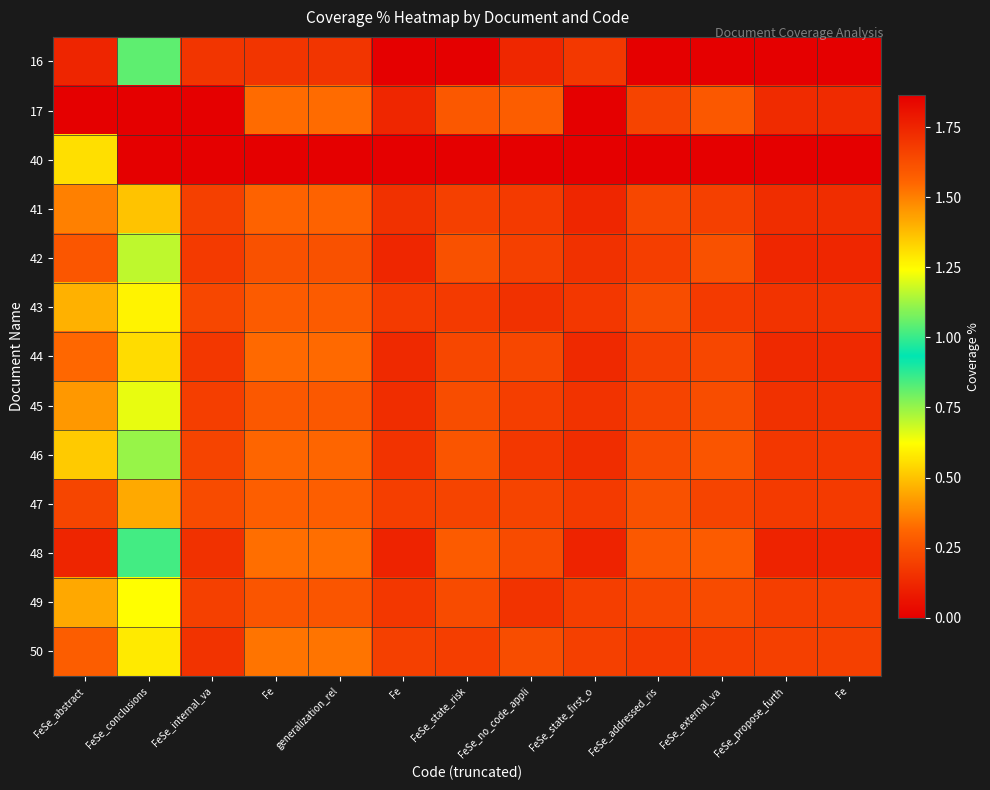

Reading left to right, extract all data points from this chart.

16: FeSe_abstract=1.8	FeSe_conclusions=0.8	FeSe_internal_va=0.2	Fe=0.2	generalization_rel=0.2	Fe=0.0	FeSe_state_risk=0.0	FeSe_no_code_appli=0.1	FeSe_state_first_o=0.2	FeSe_addressed_ris=0.0	FeSe_external_va=0.0	FeSe_propose_furth=0.0	Fe=0.0
17: FeSe_abstract=1.9	FeSe_conclusions=0.0	FeSe_internal_va=0.0	Fe=0.3	generalization_rel=0.3	Fe=0.1	FeSe_state_risk=0.3	FeSe_no_code_appli=0.3	FeSe_state_first_o=0.0	FeSe_addressed_ris=0.2	FeSe_external_va=0.3	FeSe_propose_furth=0.1	Fe=0.1
40: FeSe_abstract=1.3	FeSe_conclusions=0.0	FeSe_internal_va=0.0	Fe=0.0	generalization_rel=0.0	Fe=0.0	FeSe_state_risk=0.0	FeSe_no_code_appli=0.0	FeSe_state_first_o=0.0	FeSe_addressed_ris=0.0	FeSe_external_va=0.0	FeSe_propose_furth=0.0	Fe=0.0
41: FeSe_abstract=1.5	FeSe_conclusions=0.5	FeSe_internal_va=0.2	Fe=0.3	generalization_rel=0.3	Fe=0.1	FeSe_state_risk=0.2	FeSe_no_code_appli=0.2	FeSe_state_first_o=0.1	FeSe_addressed_ris=0.2	FeSe_external_va=0.2	FeSe_propose_furth=0.1	Fe=0.1
42: FeSe_abstract=1.6	FeSe_conclusions=0.7	FeSe_internal_va=0.2	Fe=0.2	generalization_rel=0.2	Fe=0.1	FeSe_state_risk=0.2	FeSe_no_code_appli=0.2	FeSe_state_first_o=0.1	FeSe_addressed_ris=0.2	FeSe_external_va=0.2	FeSe_propose_furth=0.1	Fe=0.1
43: FeSe_abstract=1.4	FeSe_conclusions=0.6	FeSe_internal_va=0.2	Fe=0.3	generalization_rel=0.3	Fe=0.2	FeSe_state_risk=0.2	FeSe_no_code_appli=0.1	FeSe_state_first_o=0.2	FeSe_addressed_ris=0.2	FeSe_external_va=0.2	FeSe_propose_furth=0.2	Fe=0.2
44: FeSe_abstract=1.6	FeSe_conclusions=0.6	FeSe_internal_va=0.2	Fe=0.3	generalization_rel=0.3	Fe=0.1	FeSe_state_risk=0.2	FeSe_no_code_appli=0.2	FeSe_state_first_o=0.1	FeSe_addressed_ris=0.2	FeSe_external_va=0.2	FeSe_propose_furth=0.1	Fe=0.1
45: FeSe_abstract=1.4	FeSe_conclusions=0.7	FeSe_internal_va=0.2	Fe=0.3	generalization_rel=0.3	Fe=0.1	FeSe_state_risk=0.2	FeSe_no_code_appli=0.2	FeSe_state_first_o=0.2	FeSe_addressed_ris=0.2	FeSe_external_va=0.2	FeSe_propose_furth=0.1	Fe=0.1
46: FeSe_abstract=1.4	FeSe_conclusions=0.8	FeSe_internal_va=0.2	Fe=0.3	generalization_rel=0.3	Fe=0.2	FeSe_state_risk=0.3	FeSe_no_code_appli=0.2	FeSe_state_first_o=0.1	FeSe_addressed_ris=0.2	FeSe_external_va=0.3	FeSe_propose_furth=0.2	Fe=0.2
47: FeSe_abstract=1.6	FeSe_conclusions=0.5	FeSe_internal_va=0.2	Fe=0.3	generalization_rel=0.3	Fe=0.2	FeSe_state_risk=0.2	FeSe_no_code_appli=0.2	FeSe_state_first_o=0.2	FeSe_addressed_ris=0.2	FeSe_external_va=0.2	FeSe_propose_furth=0.2	Fe=0.2
48: FeSe_abstract=1.8	FeSe_conclusions=0.8	FeSe_internal_va=0.1	Fe=0.3	generalization_rel=0.3	Fe=0.1	FeSe_state_risk=0.3	FeSe_no_code_appli=0.2	FeSe_state_first_o=0.1	FeSe_addressed_ris=0.3	FeSe_external_va=0.3	FeSe_propose_furth=0.1	Fe=0.1
49: FeSe_abstract=1.4	FeSe_conclusions=0.6	FeSe_internal_va=0.2	Fe=0.3	generalization_rel=0.3	Fe=0.2	FeSe_state_risk=0.2	FeSe_no_code_appli=0.2	FeSe_state_first_o=0.2	FeSe_addressed_ris=0.2	FeSe_external_va=0.2	FeSe_propose_furth=0.2	Fe=0.2
50: FeSe_abstract=1.6	FeSe_conclusions=0.6	FeSe_internal_va=0.2	Fe=0.3	generalization_rel=0.3	Fe=0.2	FeSe_state_risk=0.2	FeSe_no_code_appli=0.2	FeSe_state_first_o=0.2	FeSe_addressed_ris=0.2	FeSe_external_va=0.2	FeSe_propose_furth=0.2	Fe=0.2